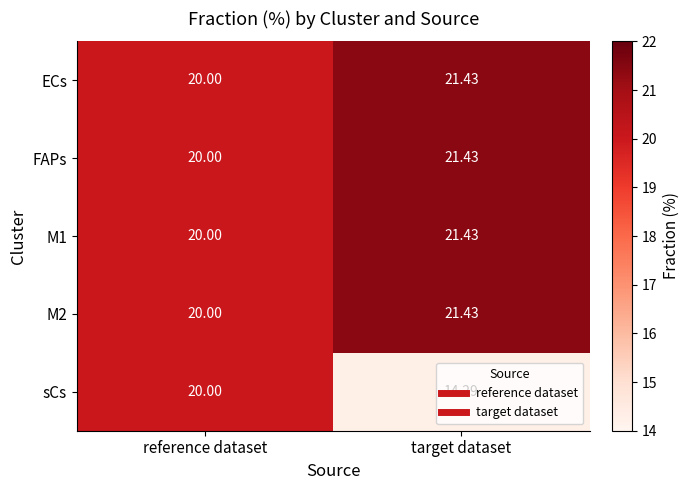

Between reference dataset and target dataset, which series saw the biggest shift?

sCs